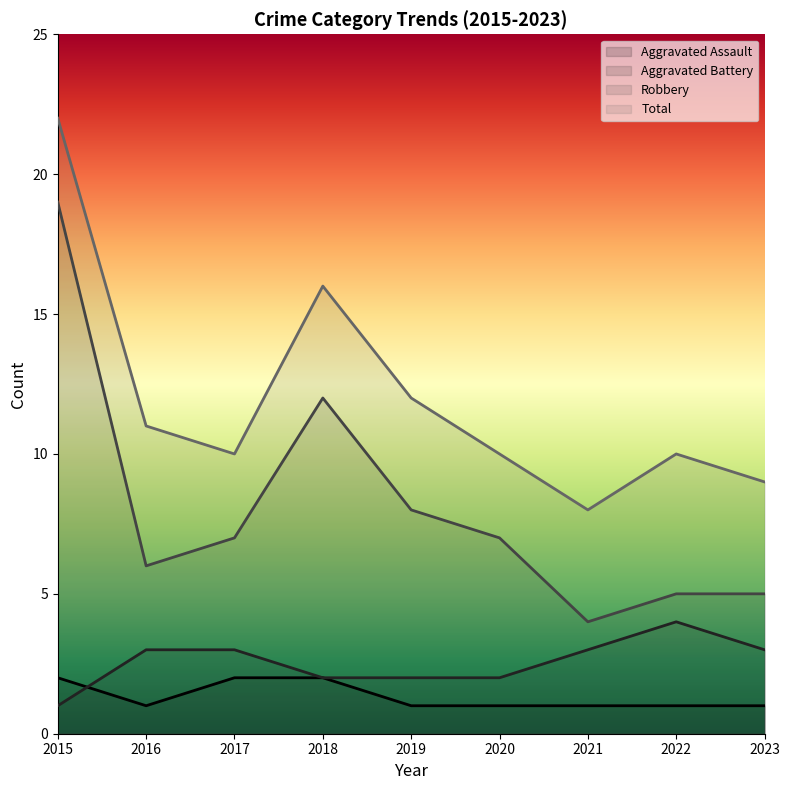

Where does the Robbery series first go above 7?

2015